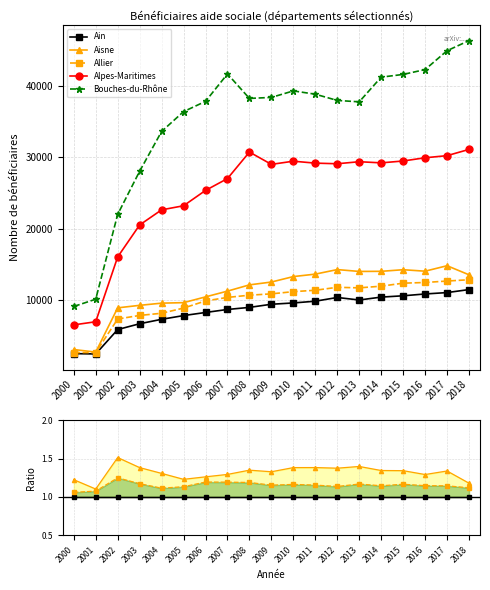

The Aisne series shows 2745 at 2001. True or false?

True